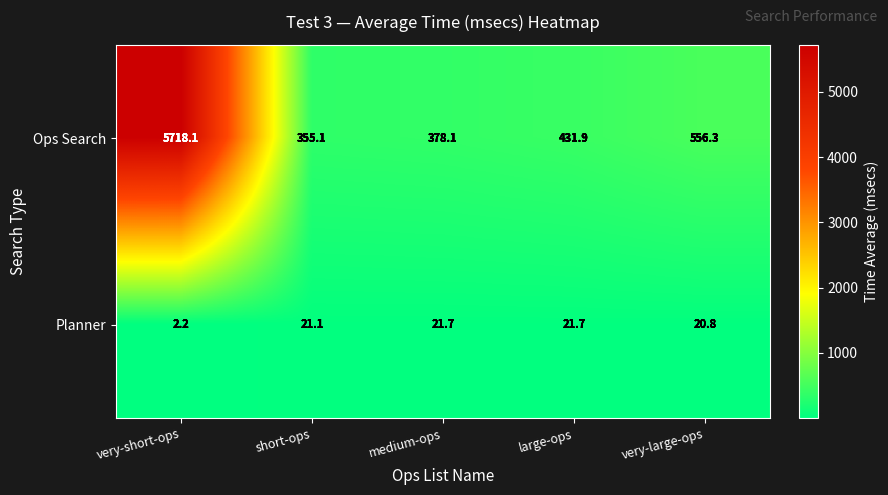

Rank the series by their average value, from highest to lowest.

Ops Search, Planner